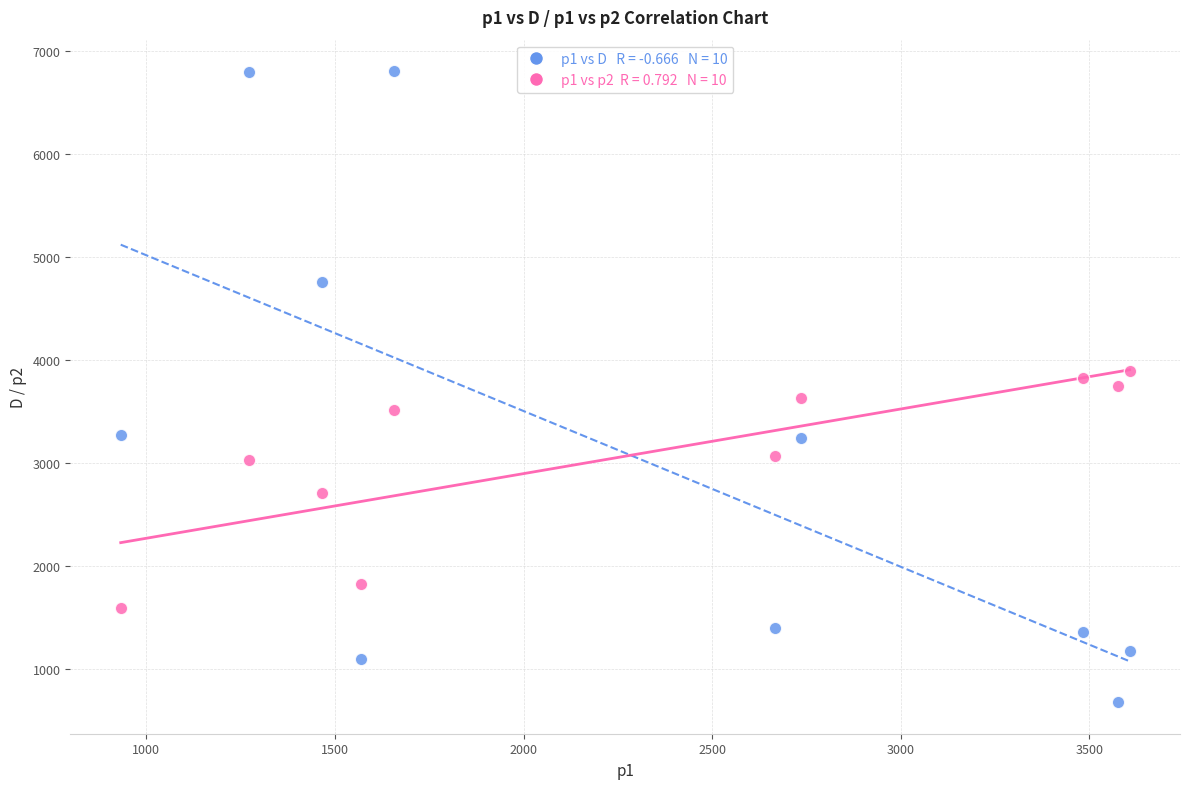

Across all data points, what is the range of Y values (max minus min)?

6122.5